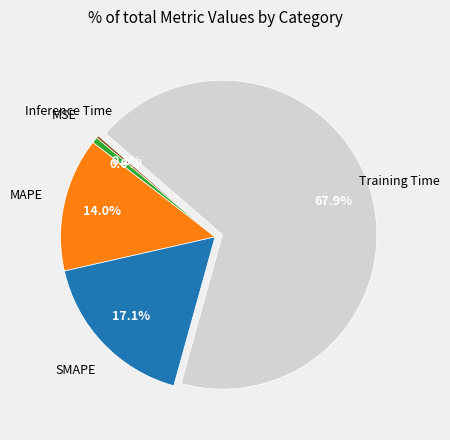

Is there any slice that represents more than half of the pie?

Yes